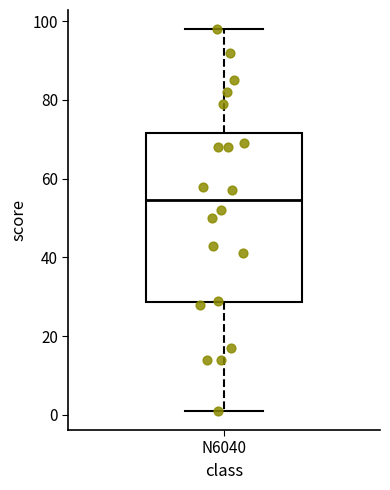

Read this box plot against the y-axis: the position of the median line, the range covered by the box, and the ends of both whiskers. The values are not printed on the chart, so give them approximately, as read against the axis.

median 54, box 28 to 72, whiskers 2 to 98